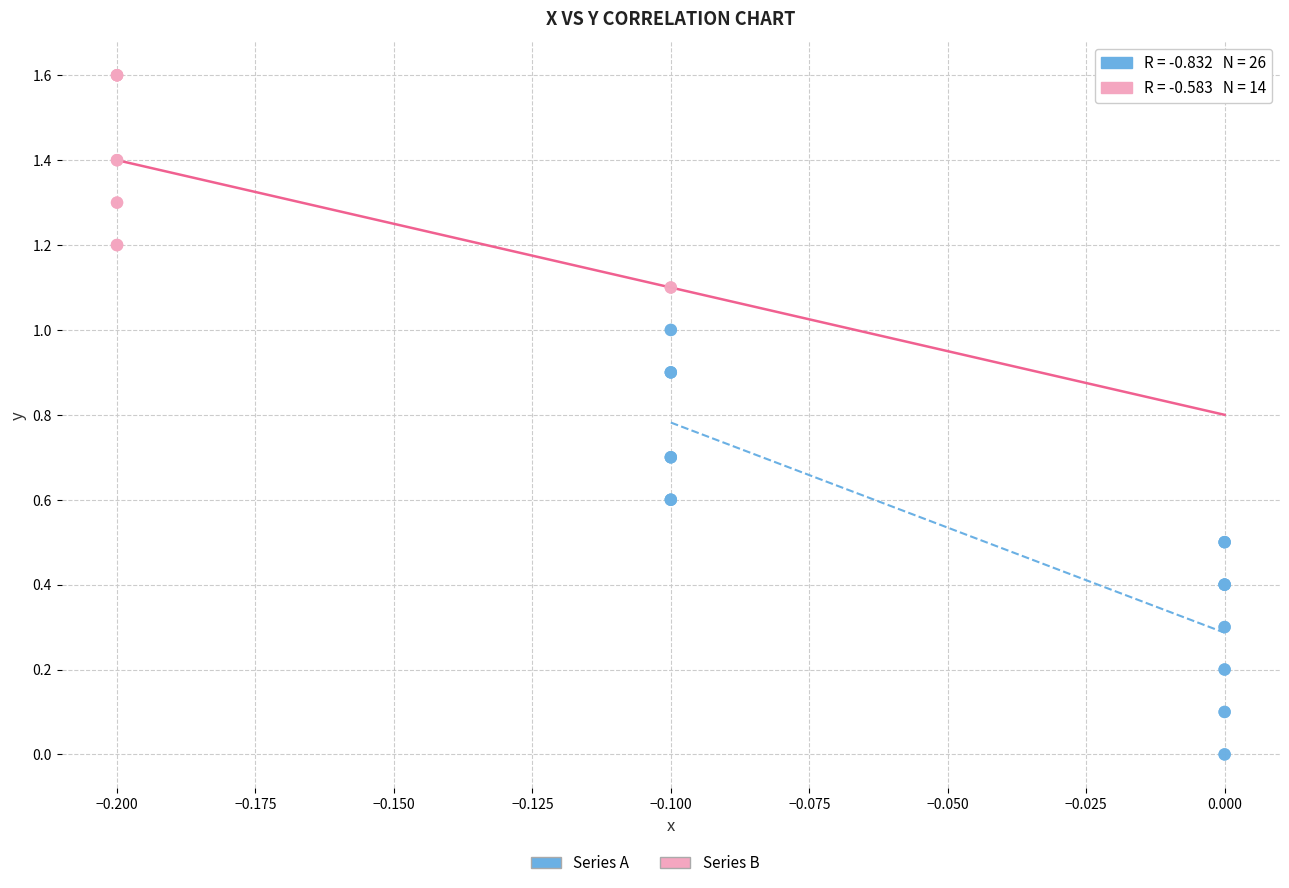

Which series reaches the minimum Y coordinate?

Series A